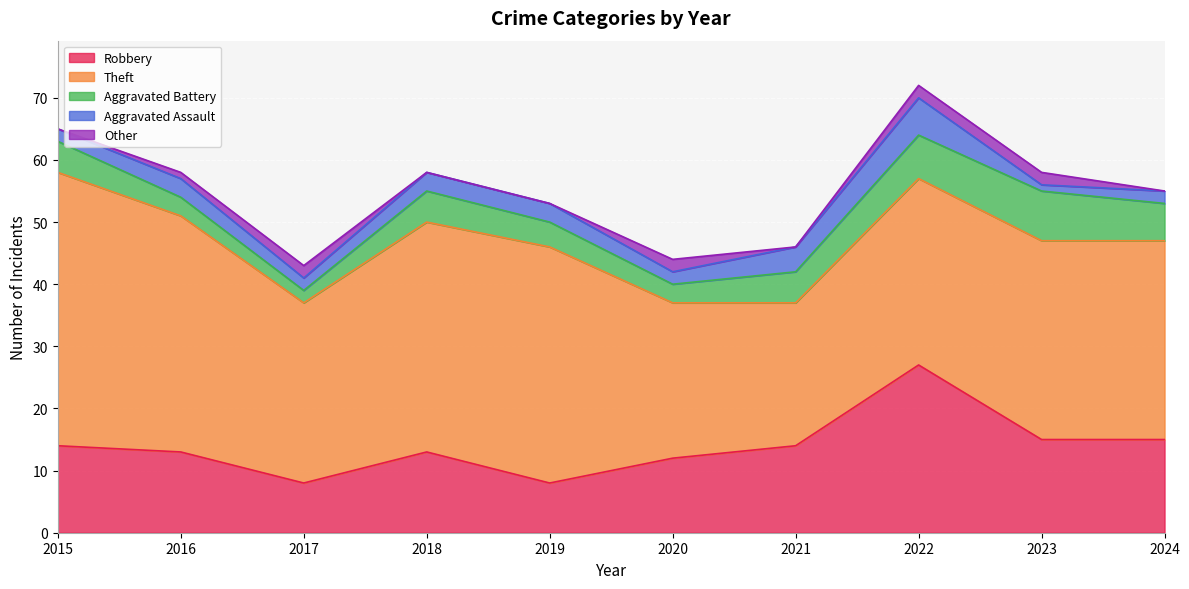

How many interior local peaks does the Robbery series have?

2